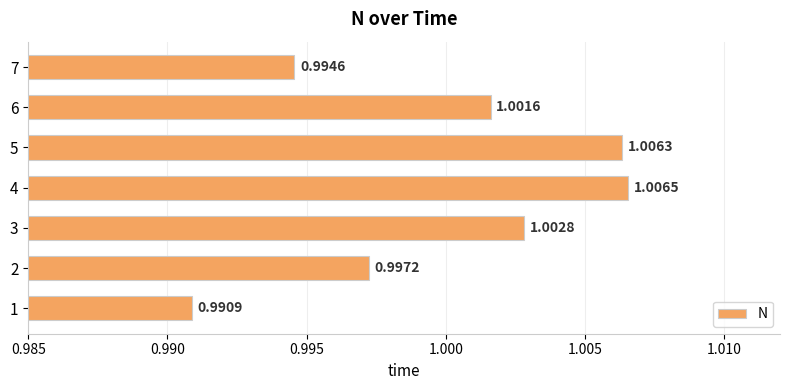

What is the sum of all values?

7.0